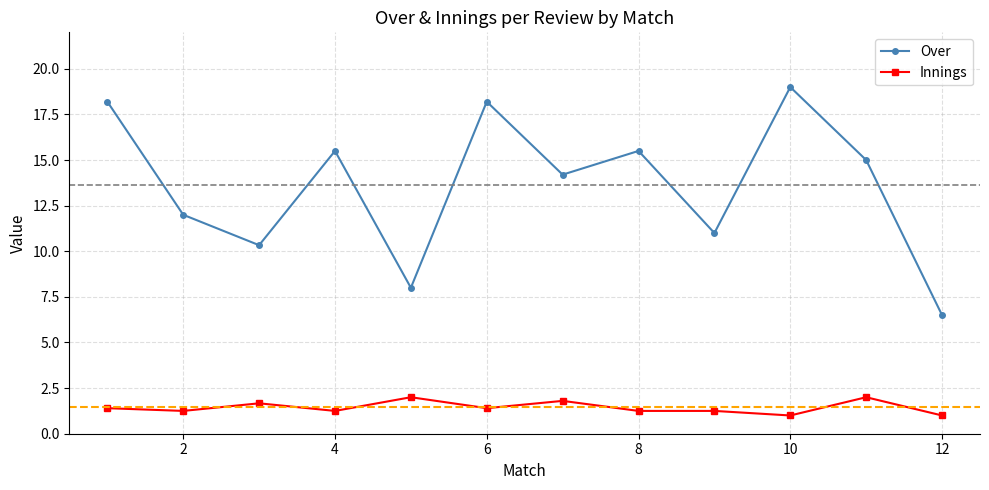

Rank the series by their maximum value, from lowest to highest.

Innings, Over